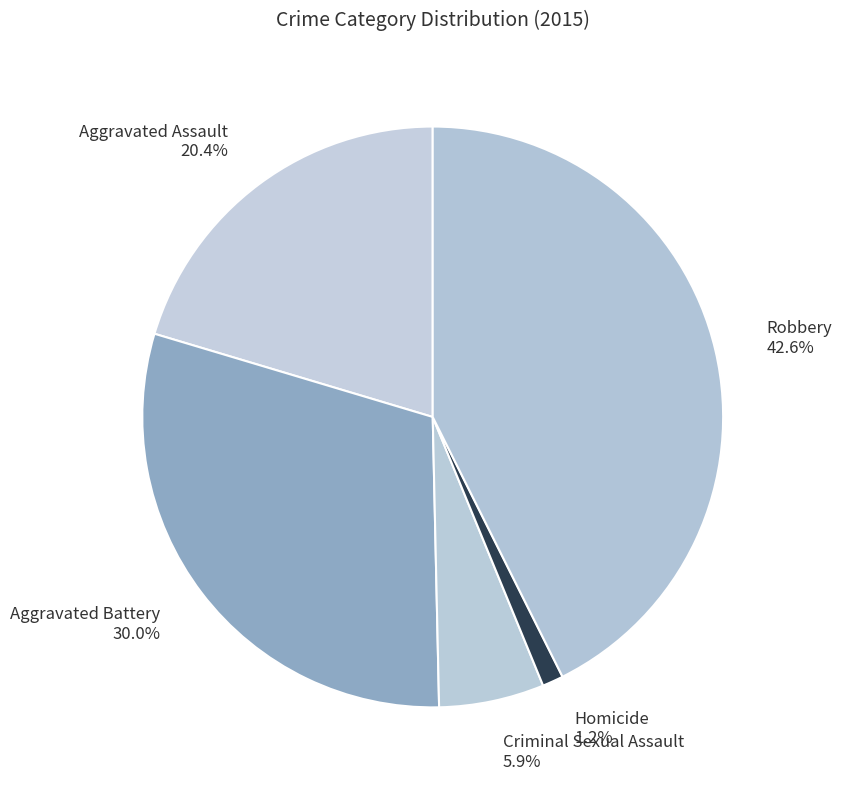

Which has a higher value, Aggravated Battery or Criminal Sexual Assault?

Aggravated Battery